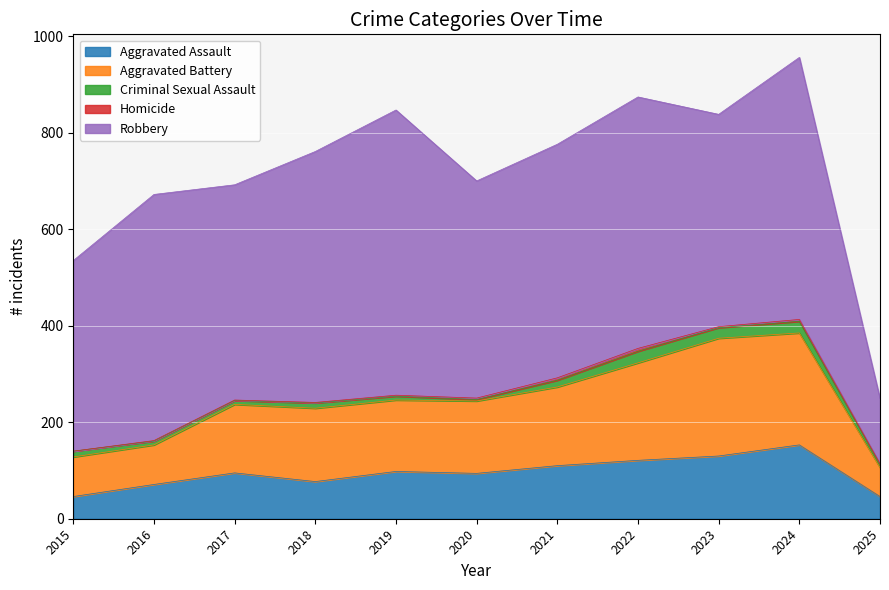

Reading right to left, transcribe all the data shown in this chart.

Aggravated Assault: 2025=46	2024=153	2023=130	2022=121	2021=110	2020=94	2019=98	2018=77	2017=95	2016=71	2015=46
Aggravated Battery: 2025=60	2024=232	2023=244	2022=202	2021=163	2020=150	2019=148	2018=152	2017=142	2016=82	2015=82
Criminal Sexual Assault: 2025=7	2024=24	2023=22	2022=24	2021=14	2020=3	2019=8	2018=11	2017=8	2016=8	2015=12
Homicide: 2025=1	2024=4	2023=2	2022=6	2021=5	2020=3	2019=2	2018=1	2017=1	2016=1	2015=0
Robbery: 2025=135	2024=543	2023=440	2022=521	2021=484	2020=450	2019=591	2018=520	2017=446	2016=510	2015=395